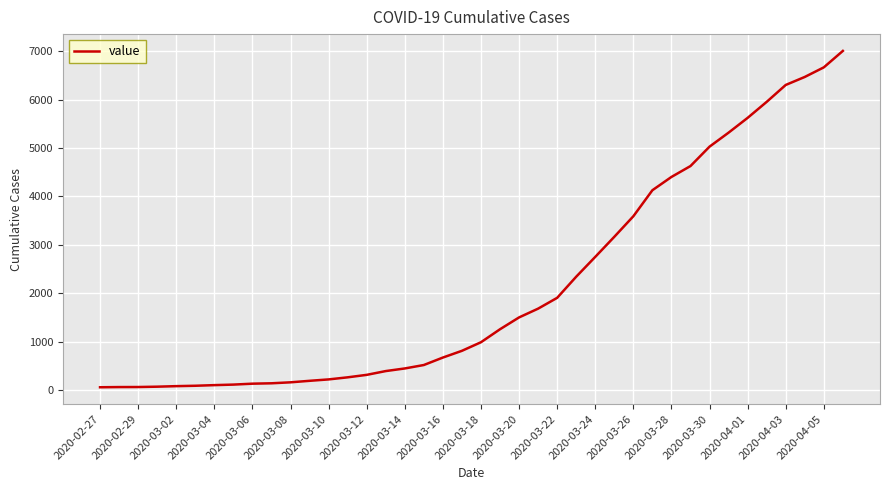

How many lines are shown in the chart?

1